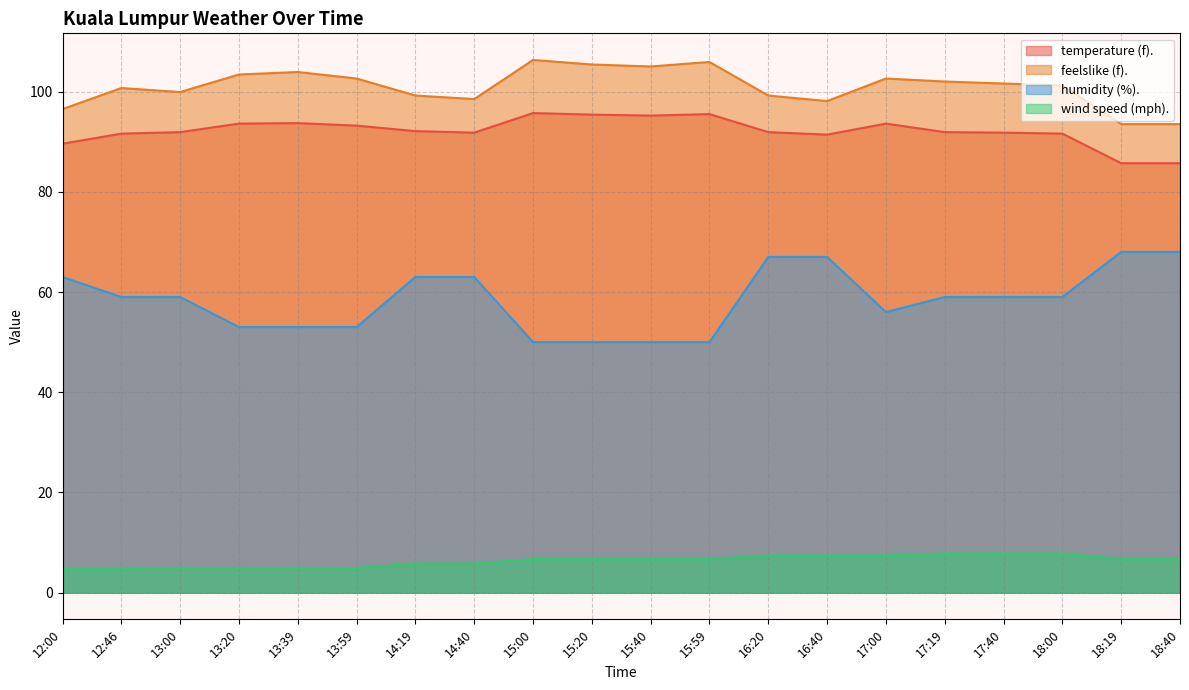

True or false: feelslike (f). has a value of 102.0 at 17:19.

True